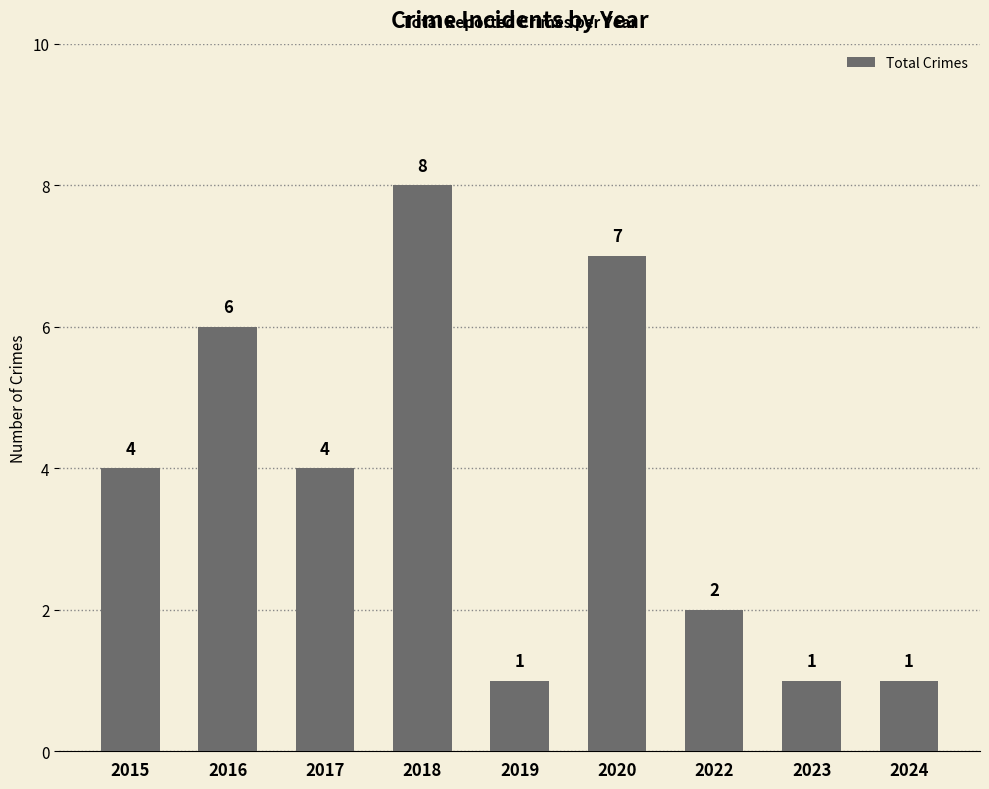

Which has a higher value, 2018 or 2022?

2018